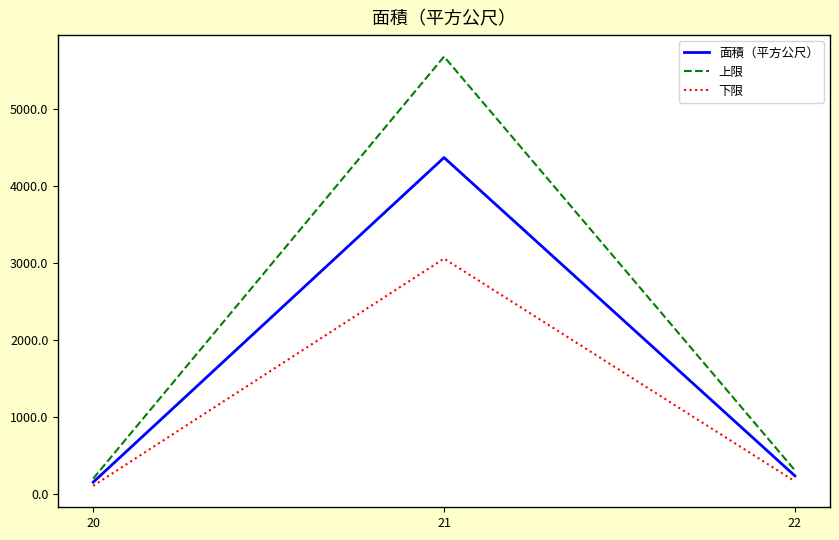

Reading right to left, transcribe all the data shown in this chart.

面積（平方公尺）: 238.9	4370.2	156.6
上限: 310.6	5681.3	203.6
下限: 167.2	3059.1	109.6